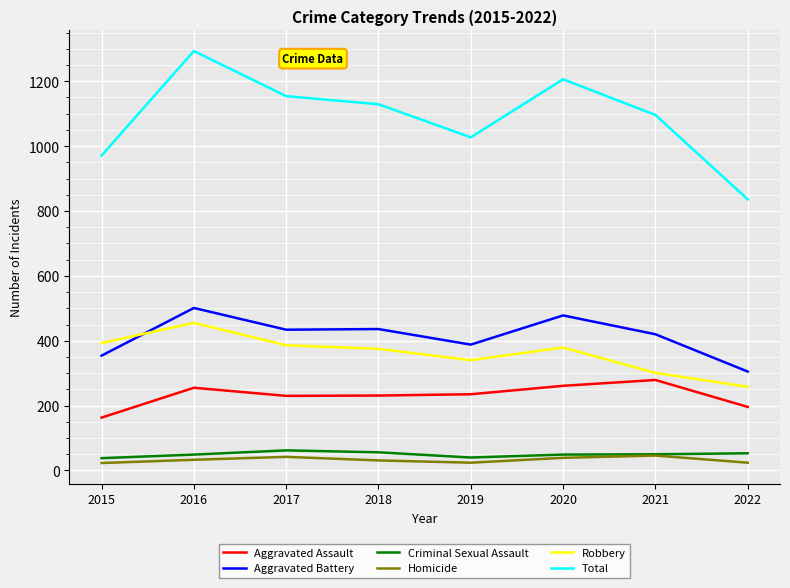

What is the difference between the Criminal Sexual Assault values at 2020 and 2022?

4